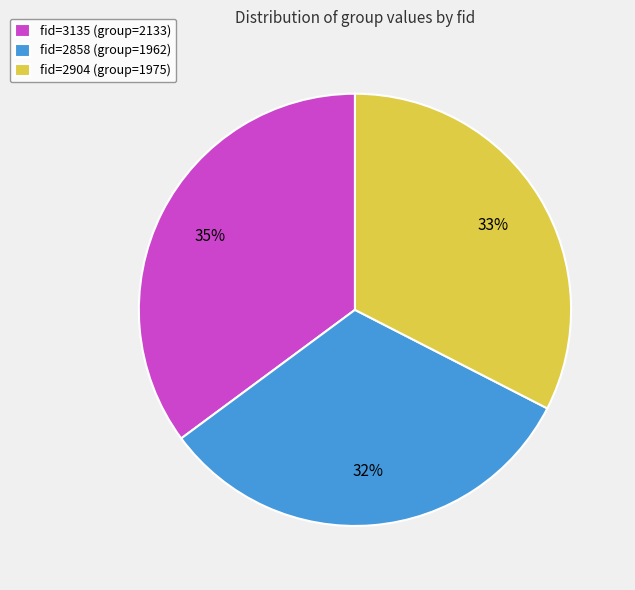

What percentage is the fid=2858 slice, to the nearest percent?

32%